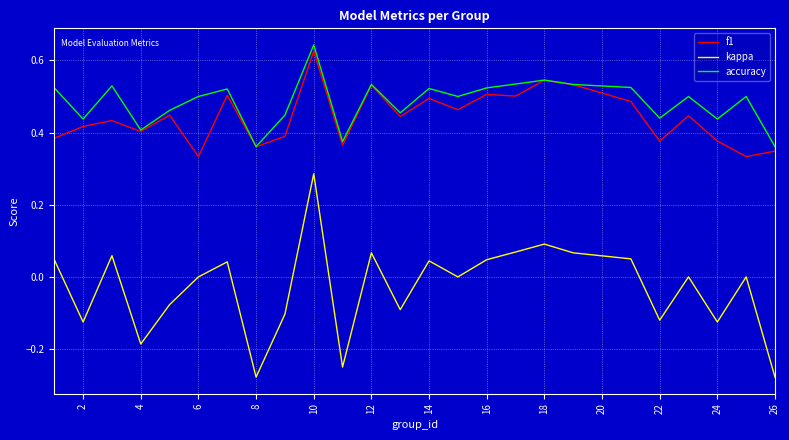

True or false: accuracy and kappa intersect in this chart.

False